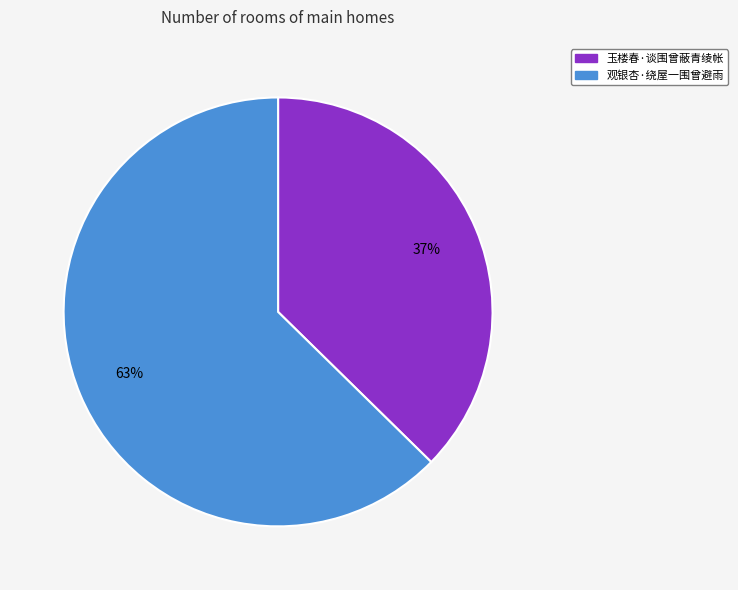

Is it true that 玉楼春·谈围曾蔽青绫帐 is 37% of the pie?

True